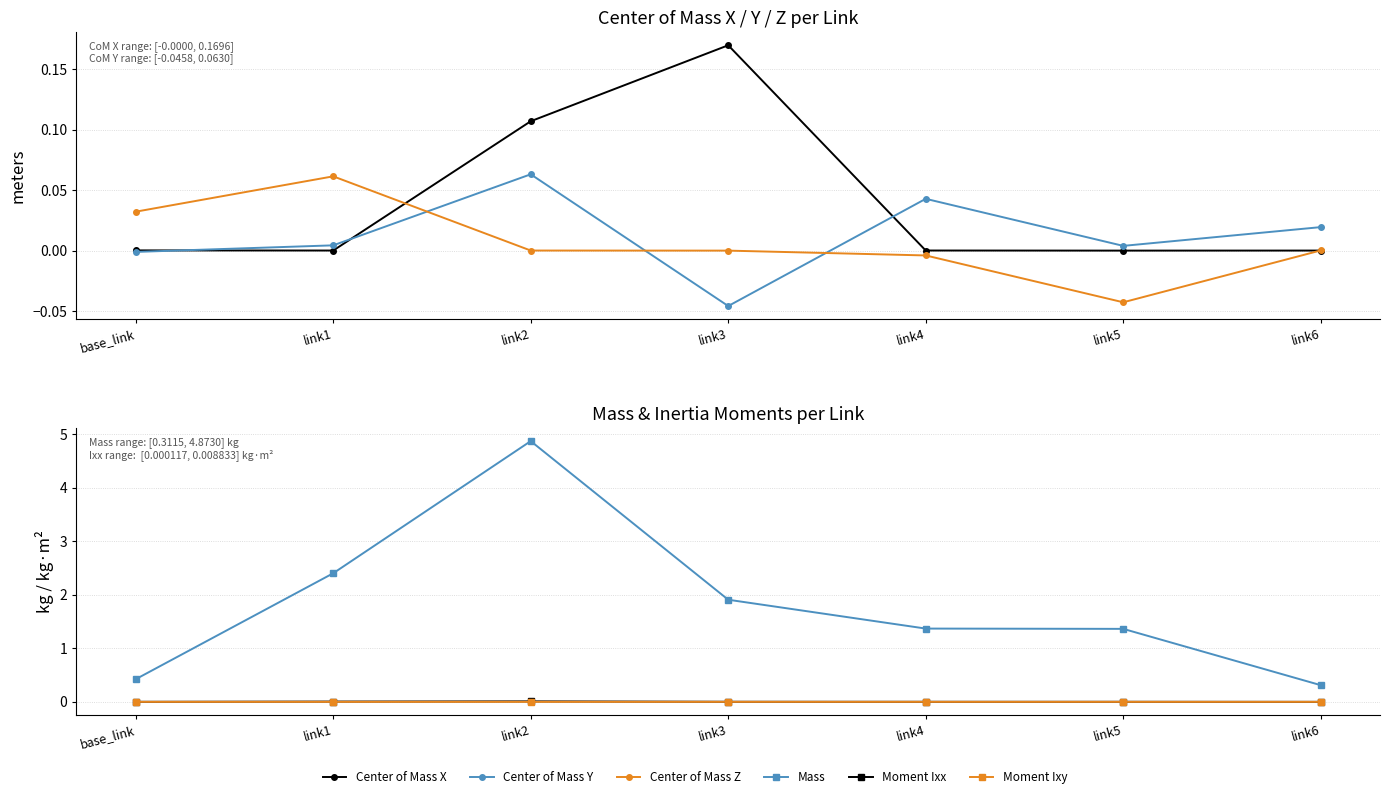

How many values in the Center of Mass Z series exceed 0?

4